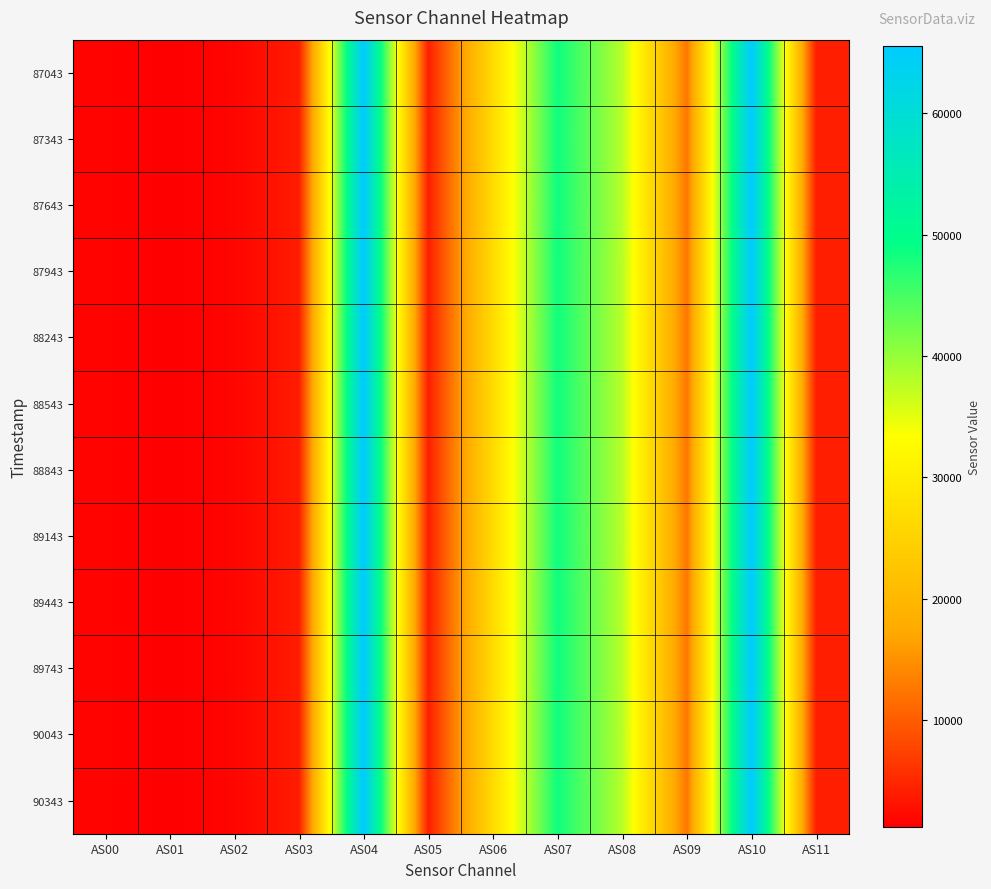

Which series changed the most between AS01 and AS11?

87043